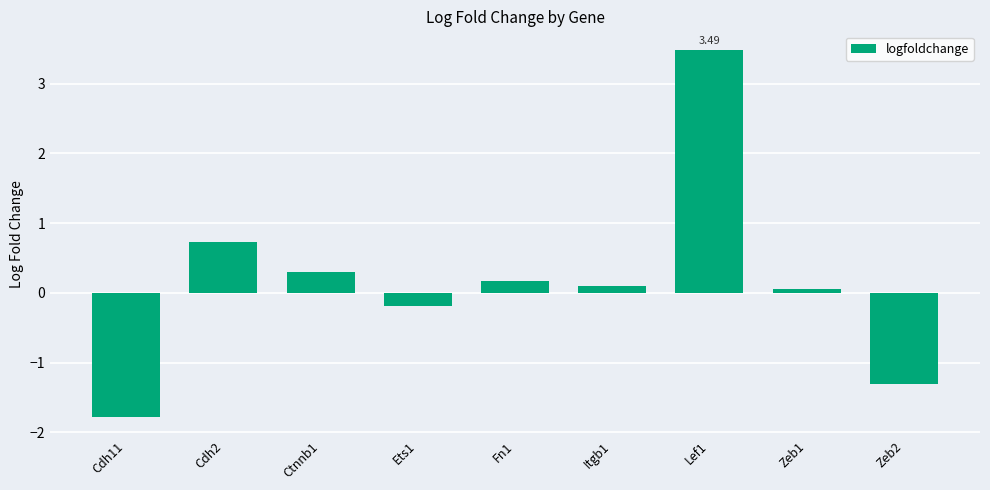

What position from the right is Ets1?

6